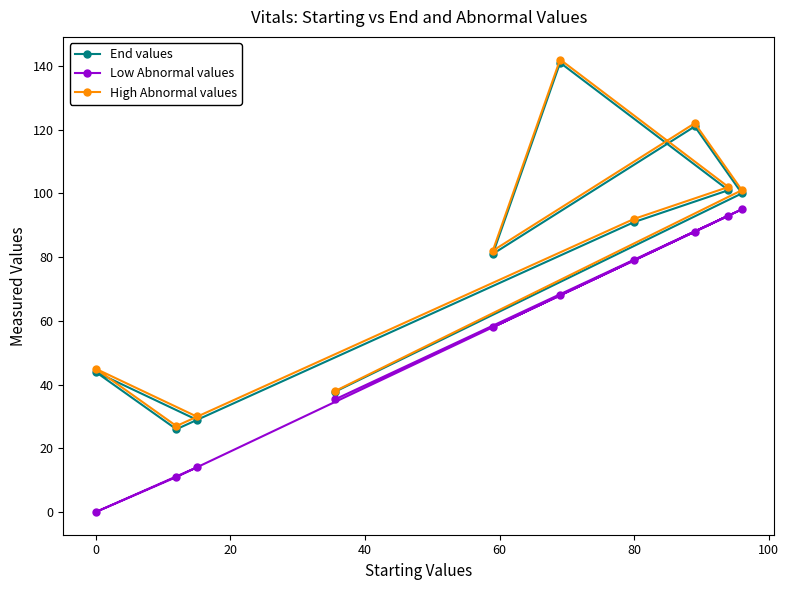

What is the maximum value shown in the chart?

142.0